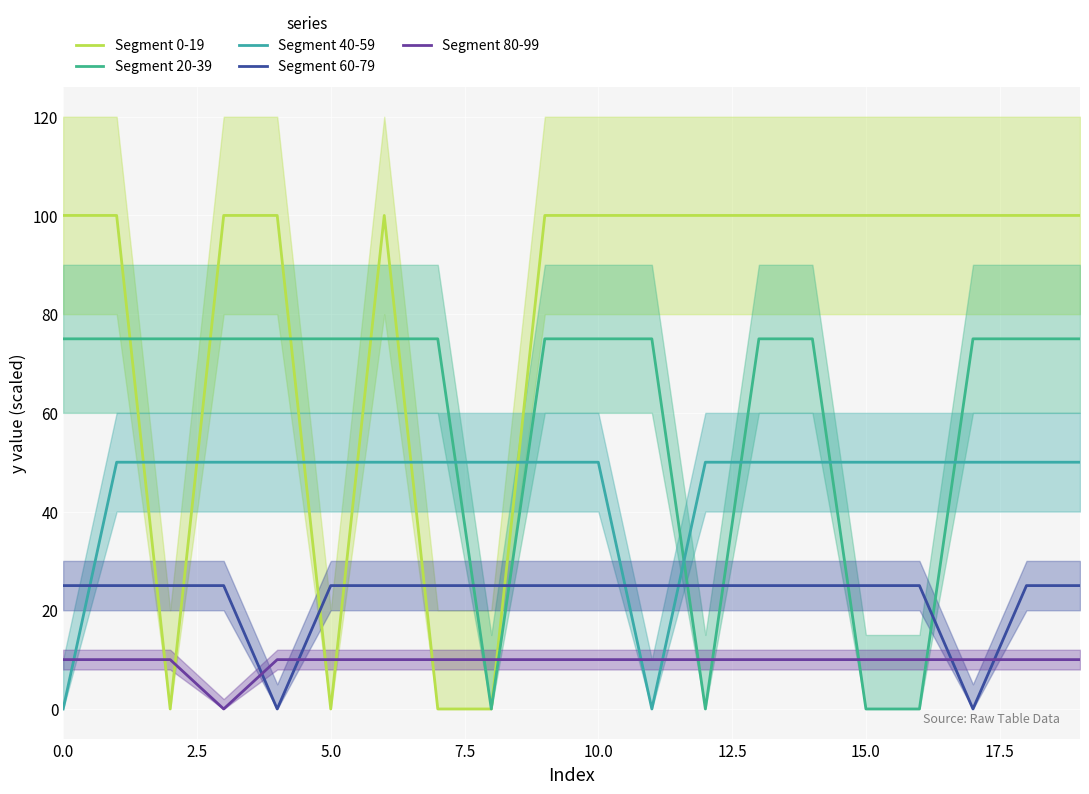

Which series changed the most between 14 and 17?

Segment 60-79